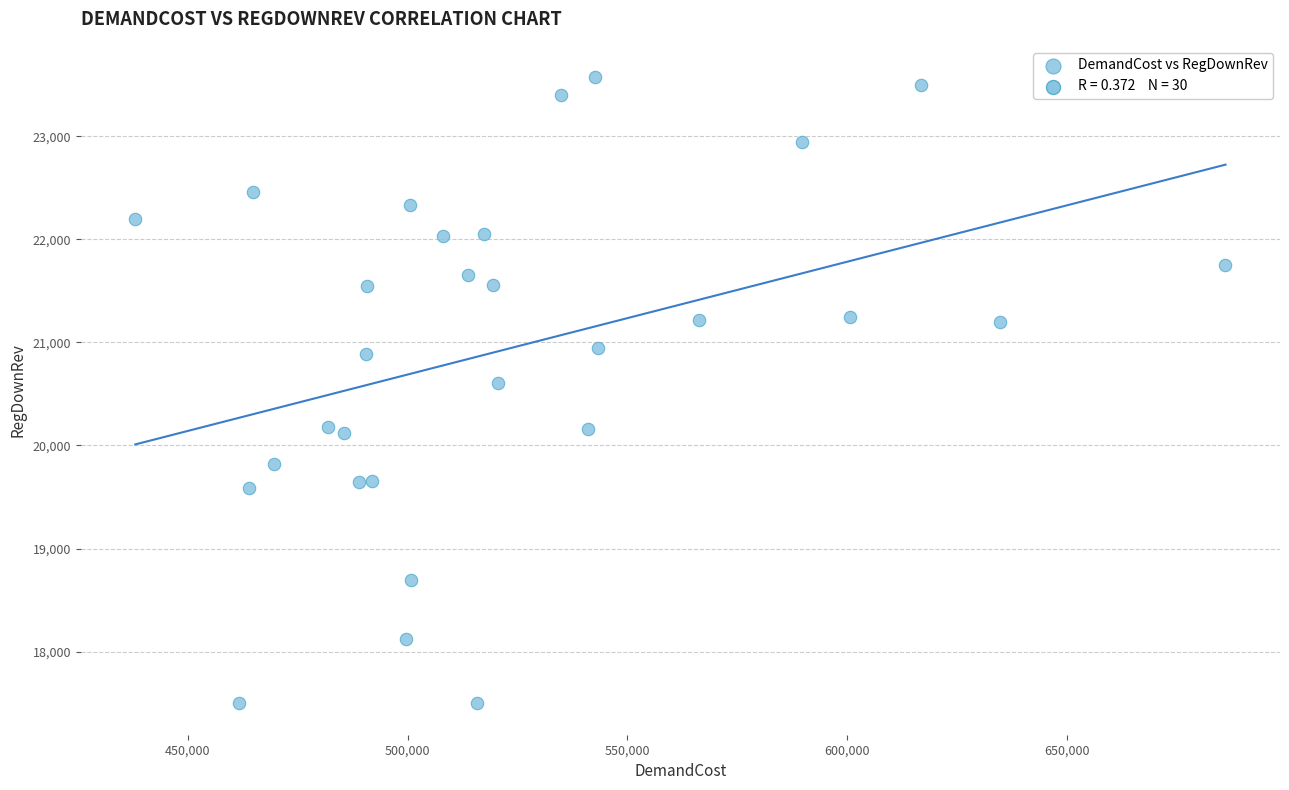

What is the range of X values (max minus min)?

247842.3